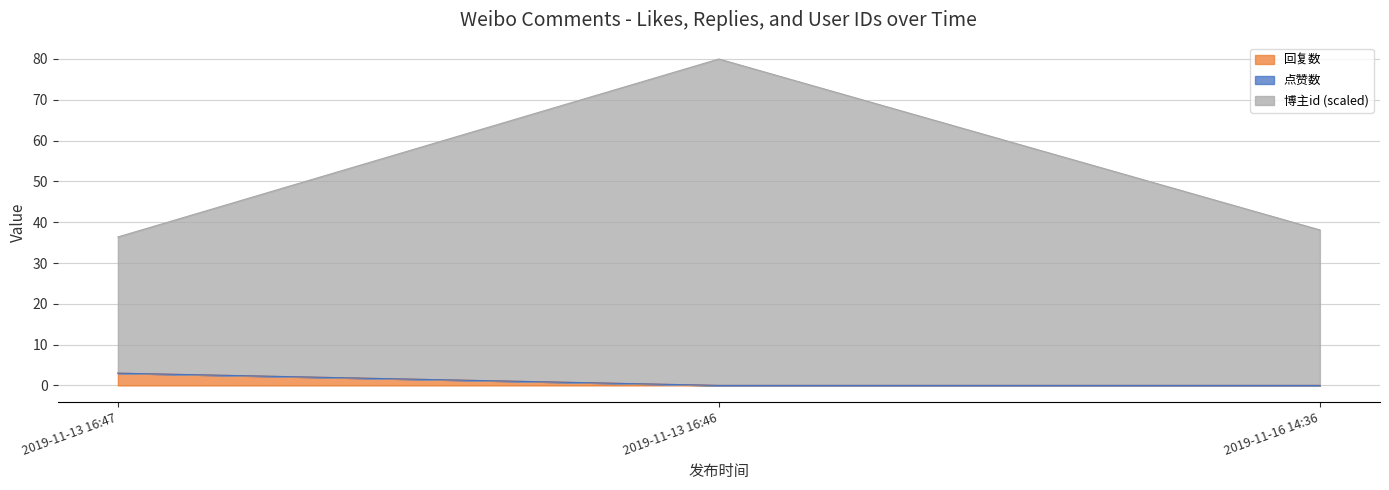

Which category has the highest value in the 博主id series?

2019-11-13 16:46